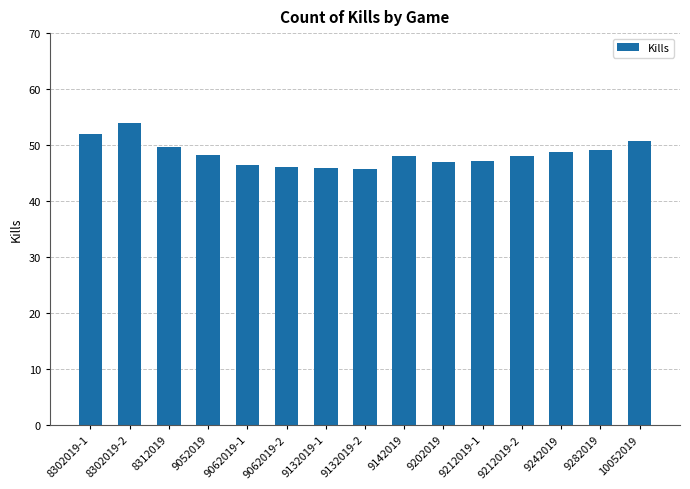

What is the difference between the values at 9132019-1 and 8302019-2?

8.1